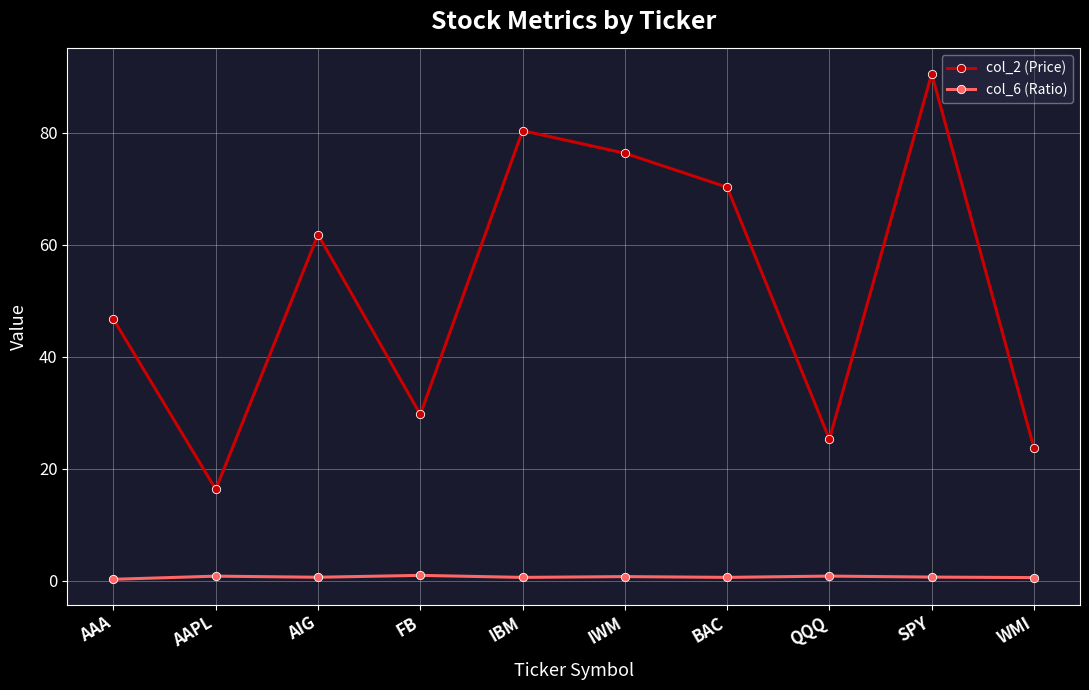

At which label is col_2 (Price) closest to 53?

AAA